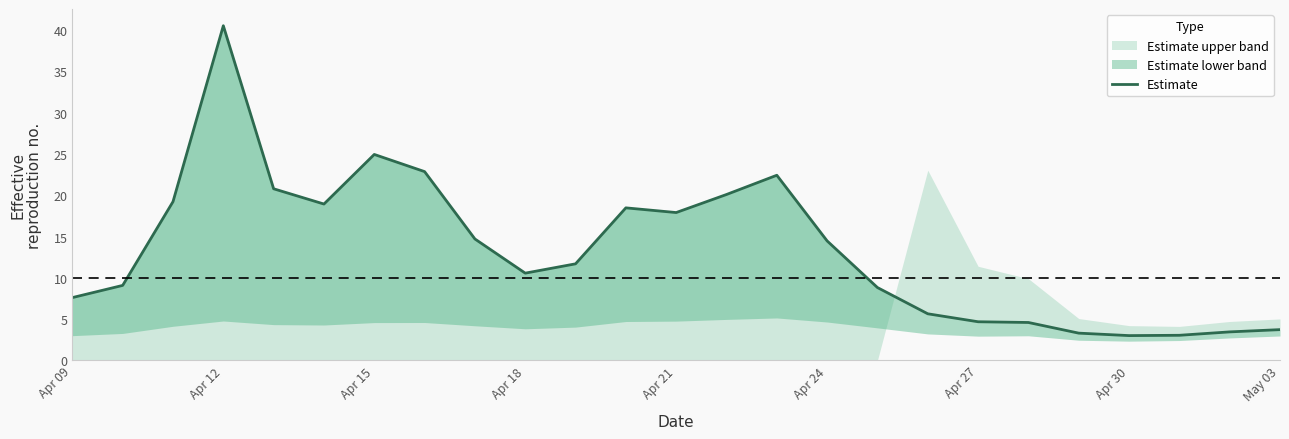

What is the smallest value displayed?

3.0